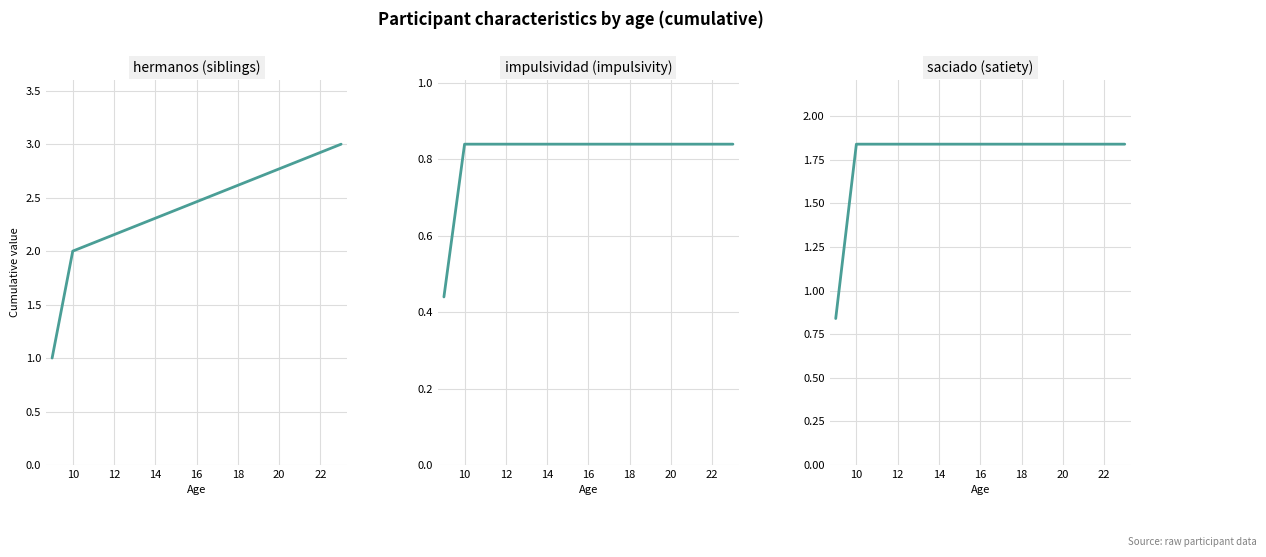

What are all the series names shown in the legend?

hermanos, impulsividad, saciado